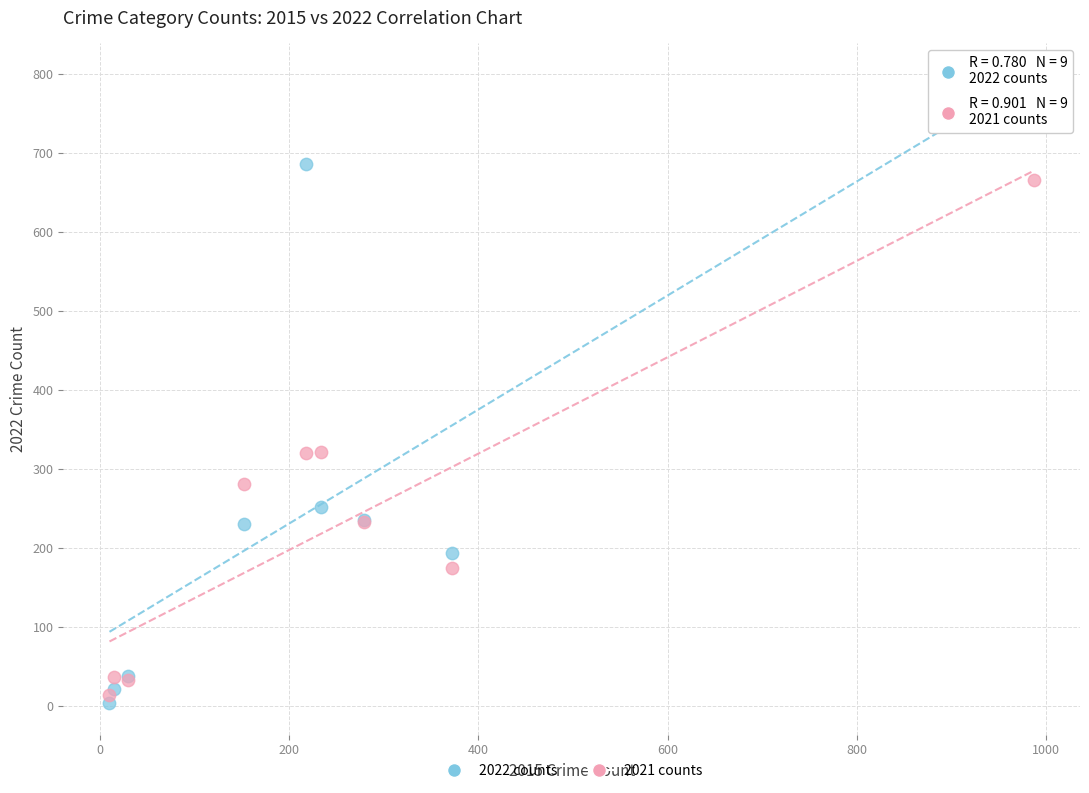

Which series reaches the minimum Y coordinate?

2022 counts